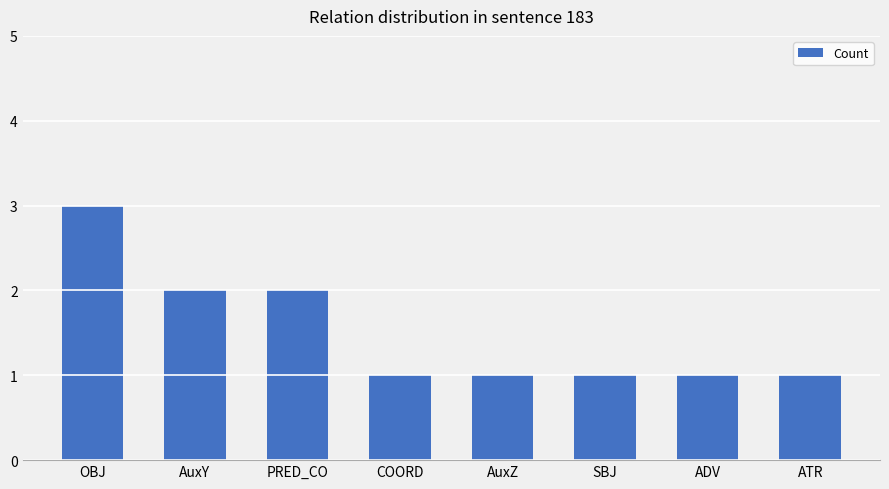

Reading left to right, transcribe all the data shown in this chart.

OBJ=3	AuxY=2	PRED_CO=2	COORD=1	AuxZ=1	SBJ=1	ADV=1	ATR=1